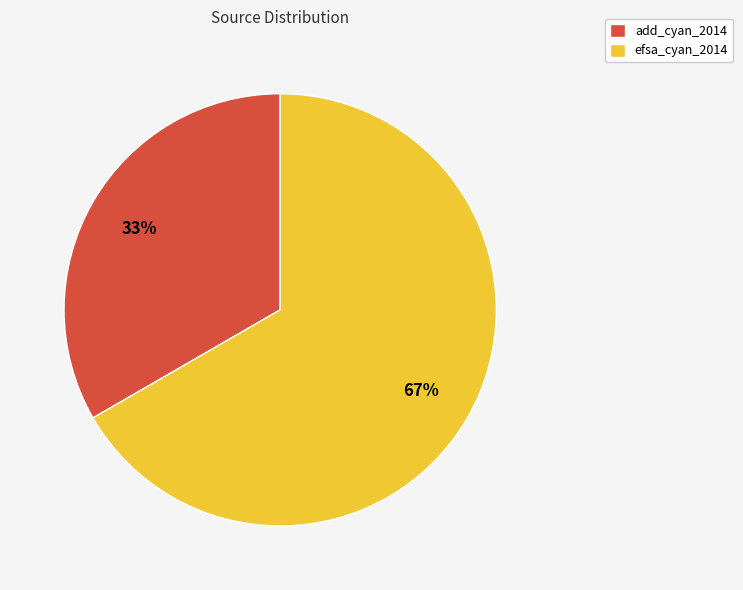

To the nearest percent, what is the combined percentage of add_cyan_2014 and efsa_cyan_2014?

100%